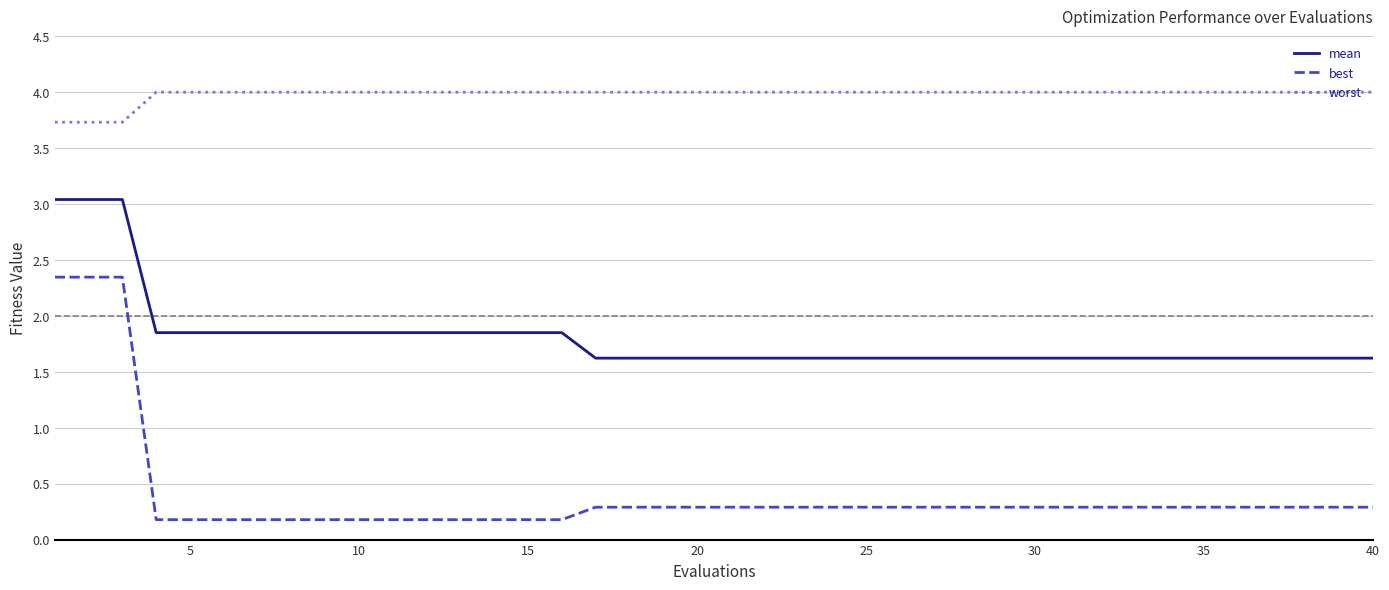

True or false: mean and worst cross at least once.

False